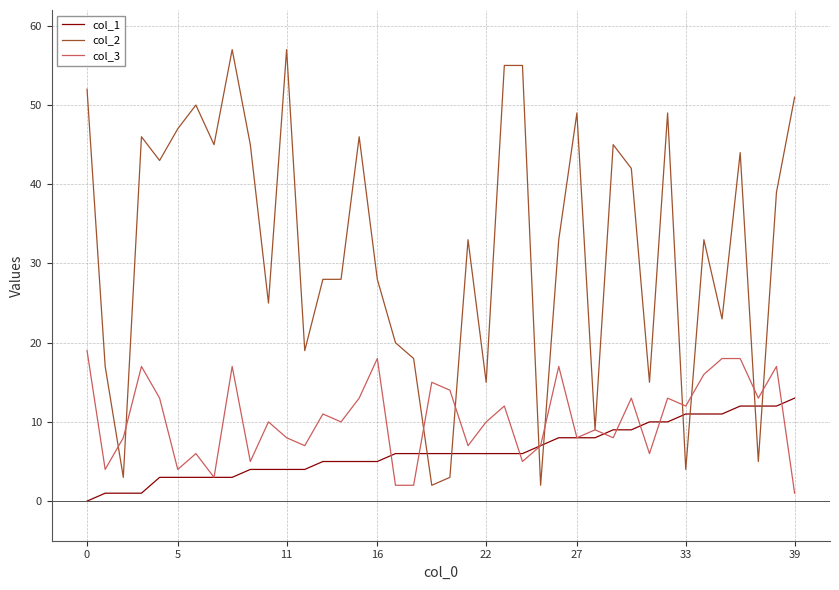

List the series in order of their overall mean, lowest first.

col_1, col_3, col_2